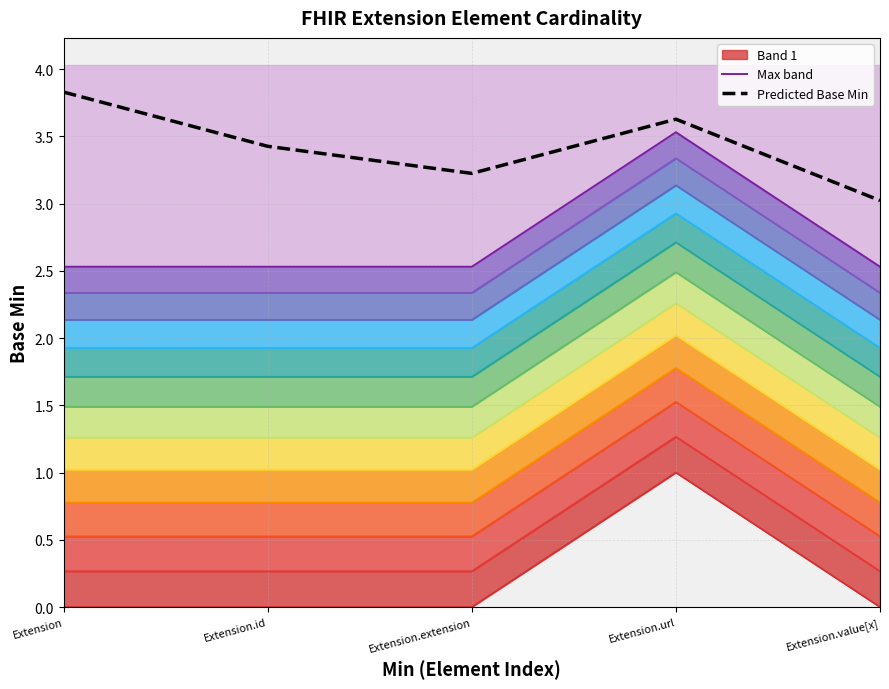

Does the chart have visible grid lines?

Yes